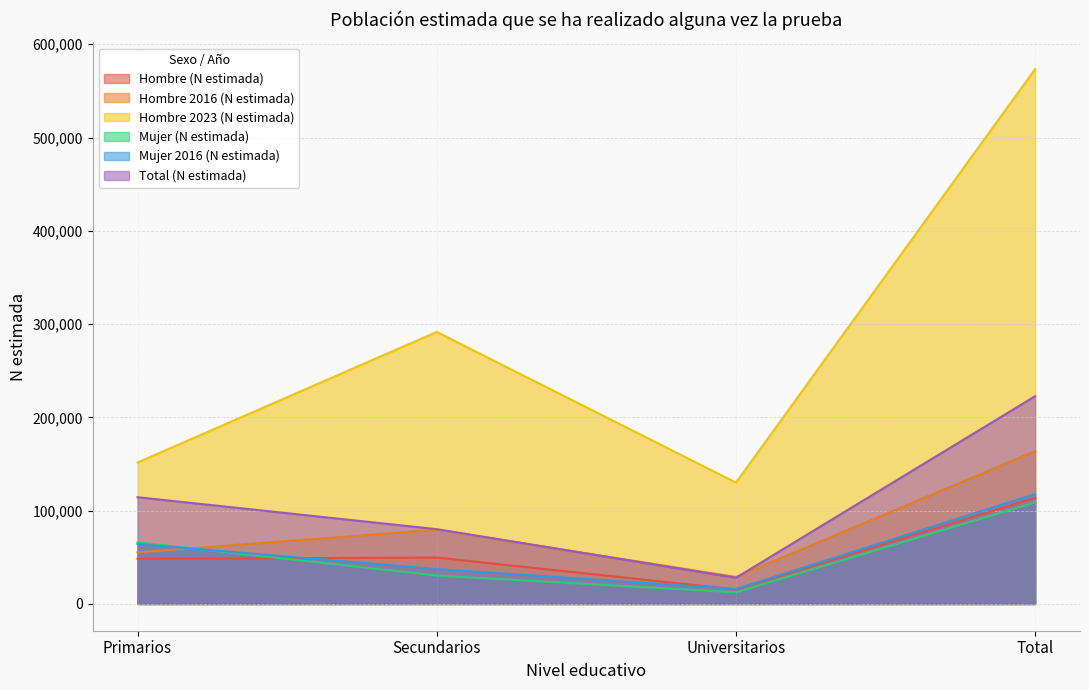

What is the spread (max minus min) of values at Total?

464447